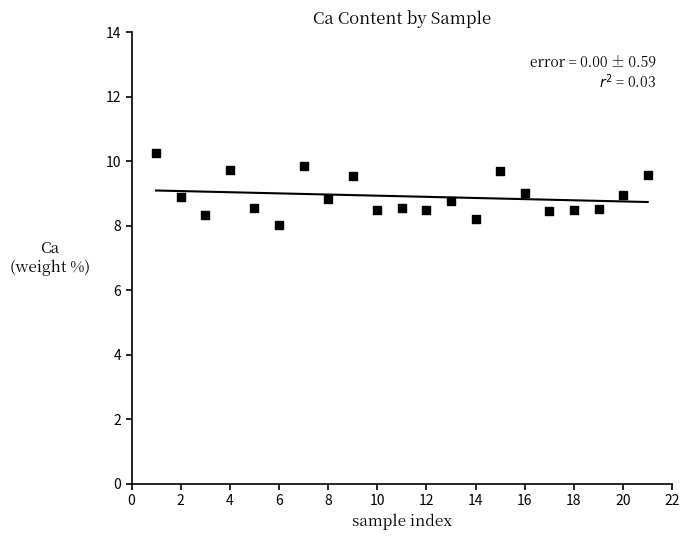

What is the range of X values (max minus min)?

20.0